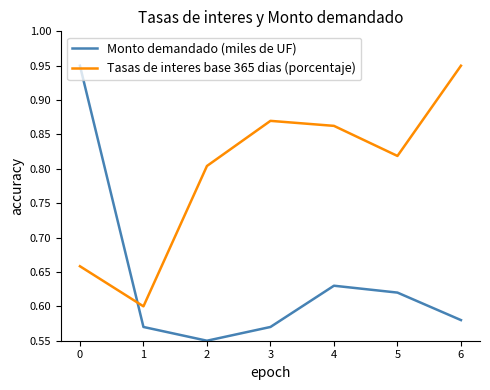

Is it true that Monto demandado (miles de UF) equals 0.6 at 5?

True